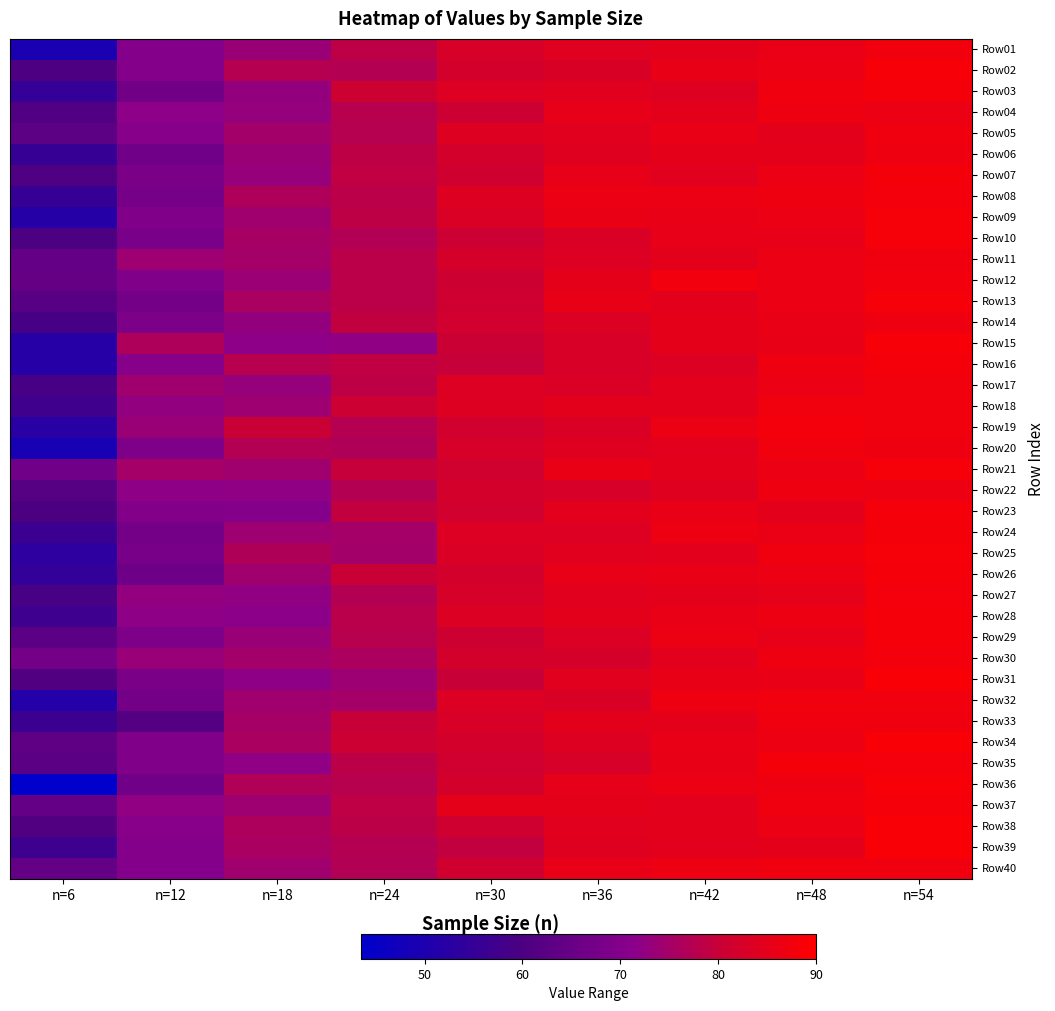

At which category does the chart reach its minimum across all series?

n=6